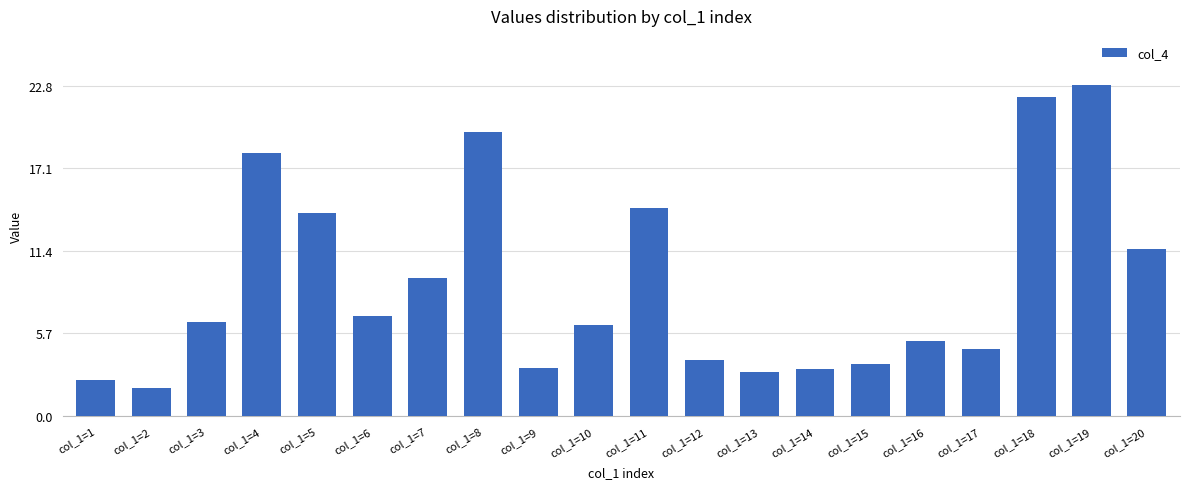

What is the value of the 16th bar from the left?

5.2